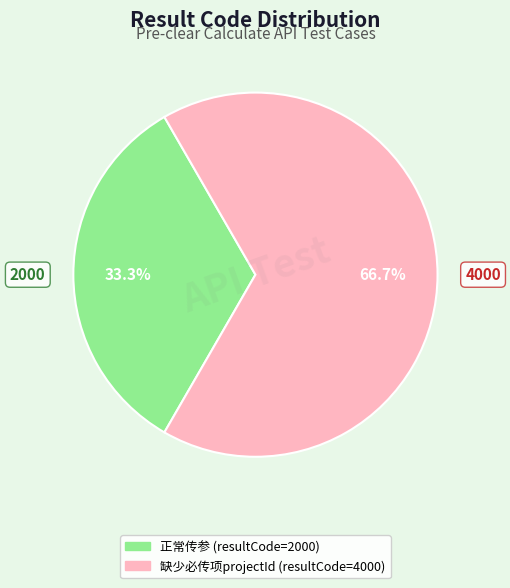

Is there any slice that represents more than half of the pie?

Yes